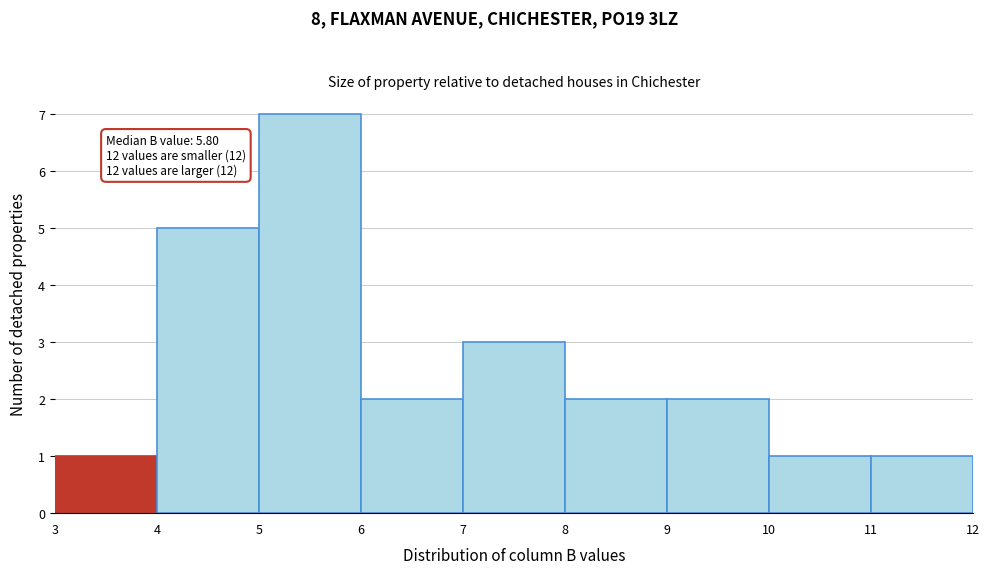

Which range on the x-axis has the tallest bar?

5 to 6